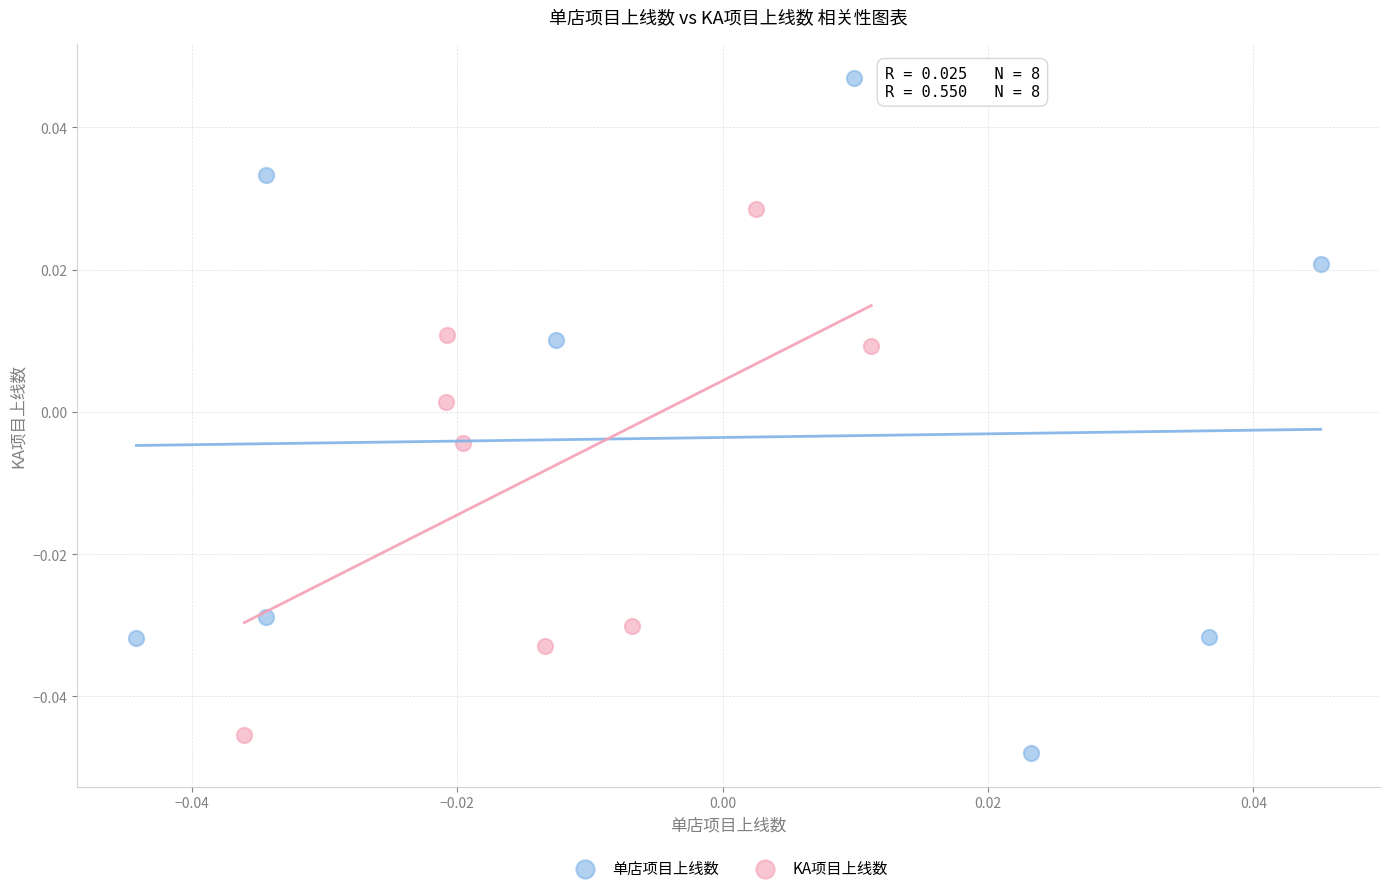

Which series contains the highest Y value?

单店项目上线数